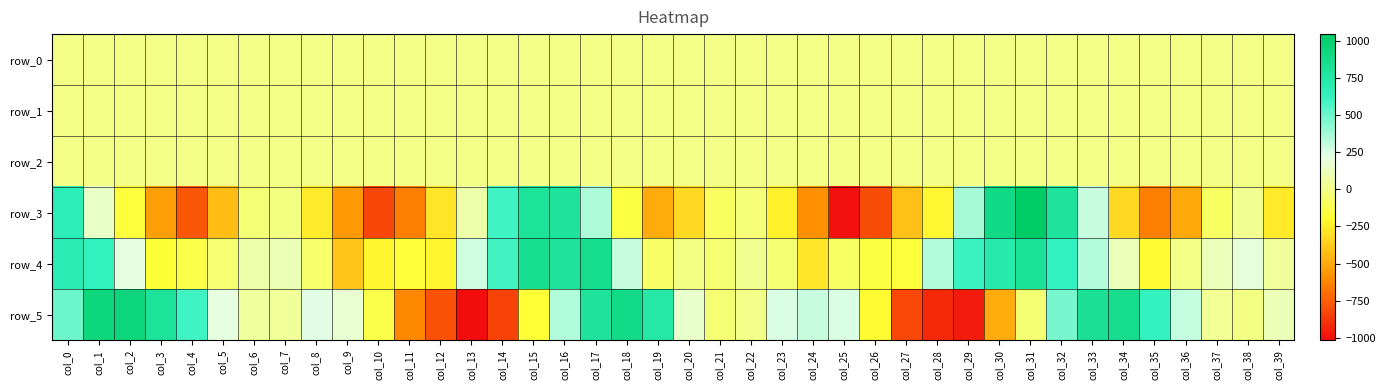

How many series are shown in this chart?

6